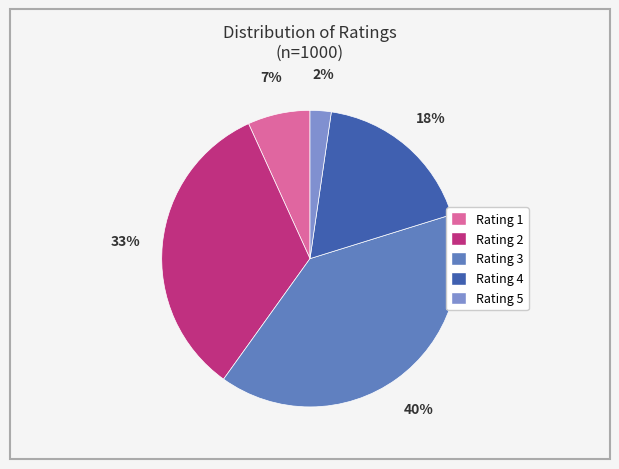

Count the number of slices in the pie.

5